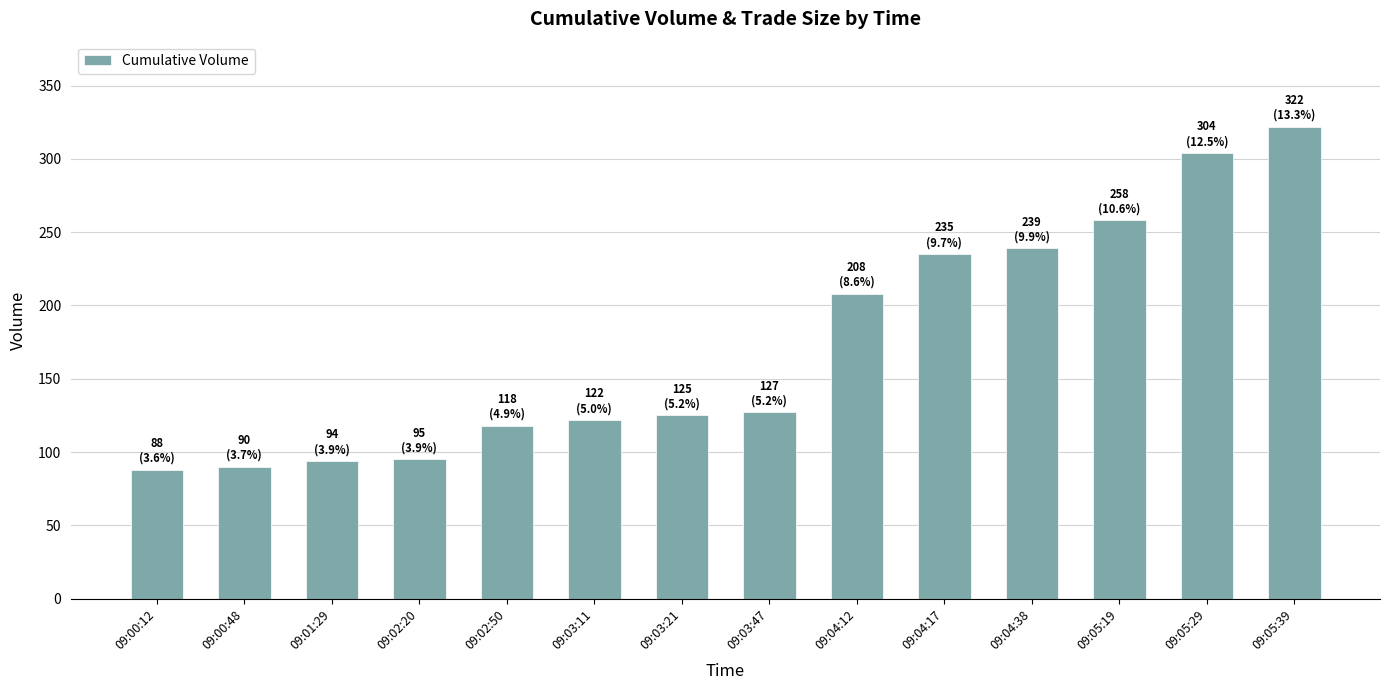

What is the average value?

173